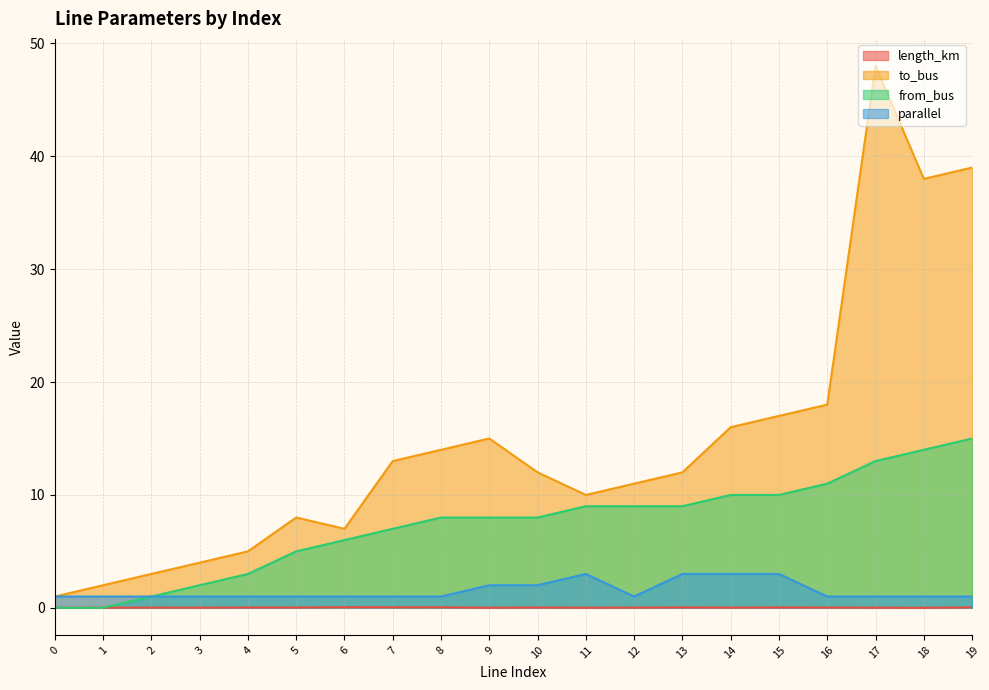

Reading left to right, what are all the values shown in this chart?

length_km: 0.0	0.0	0.0	0.0	0.0	0.0	0.1	0.0	0.0	0.0	0.0	0.0	0.0	0.0	0.0	0.0	0.0	0.0	0.0	0.0
to_bus: 1.0	2.0	3.0	4.0	5.0	8.0	7.0	13.0	14.0	15.0	12.0	10.0	11.0	12.0	16.0	17.0	18.0	48.0	38.0	39.0
from_bus: 0.0	0.0	1.0	2.0	3.0	5.0	6.0	7.0	8.0	8.0	8.0	9.0	9.0	9.0	10.0	10.0	11.0	13.0	14.0	15.0
parallel: 1.0	1.0	1.0	1.0	1.0	1.0	1.0	1.0	1.0	2.0	2.0	3.0	1.0	3.0	3.0	3.0	1.0	1.0	1.0	1.0